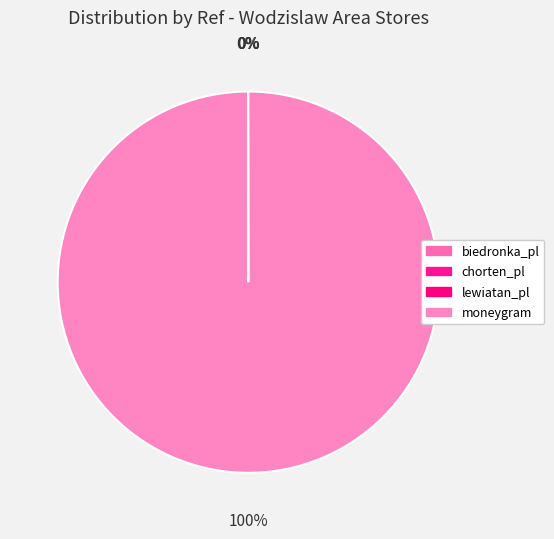

True or false: lewiatan_pl accounts for 0% of the total.

True